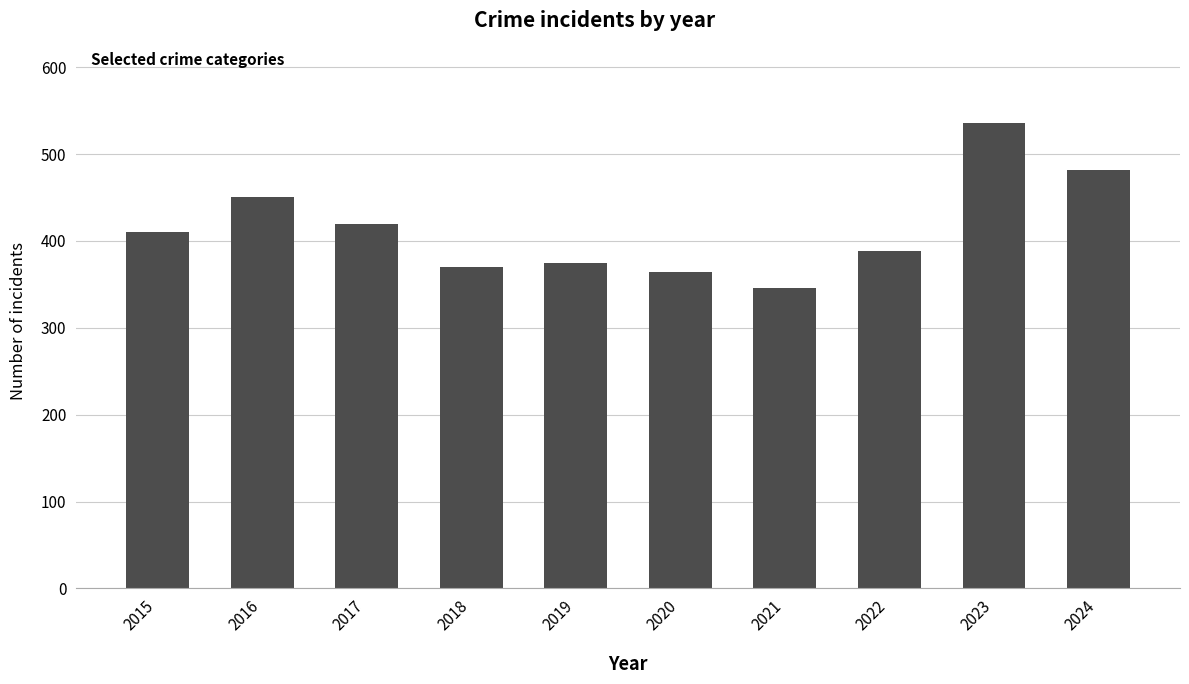

Reading left to right, extract all data points from this chart.

410	451	420	370	375	364	346	389	536	482